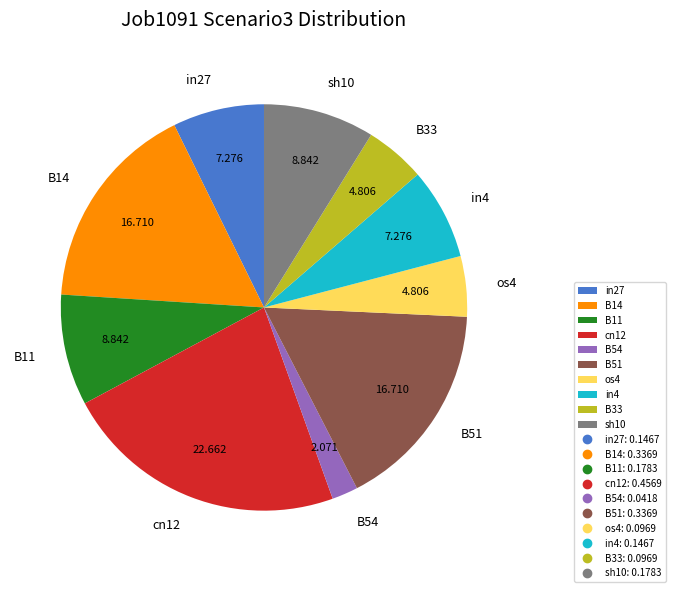

Does B51 represent more than half of the total?

No